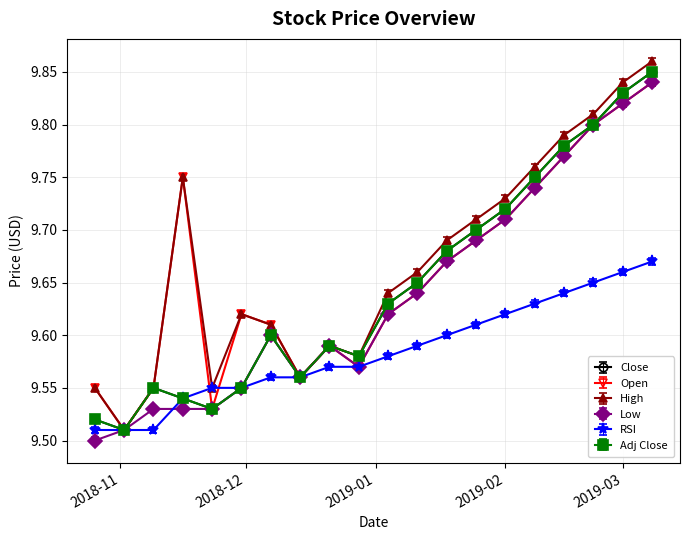

What is the highest value of the Low series?

9.8